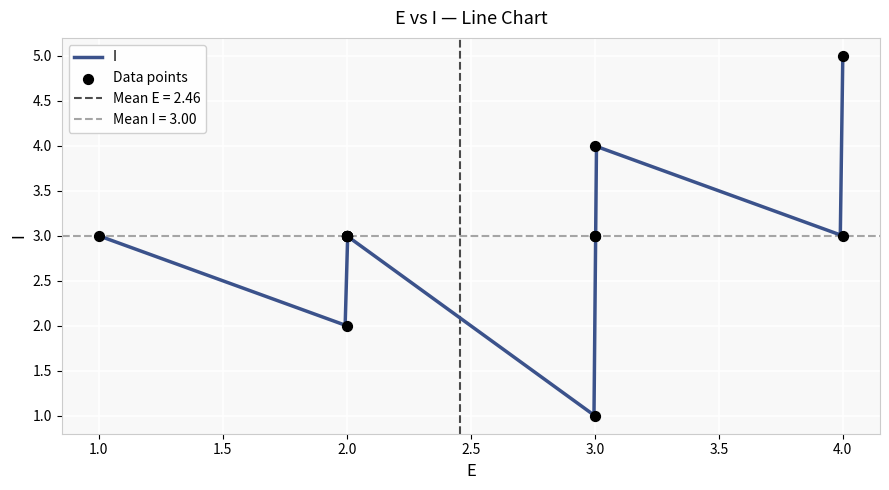

Approximately how many times larger is the value at 3 compared to 2?

2.0